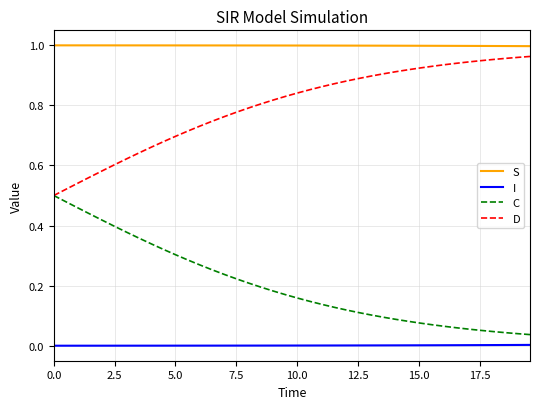

True or false: I and C intersect in this chart.

False